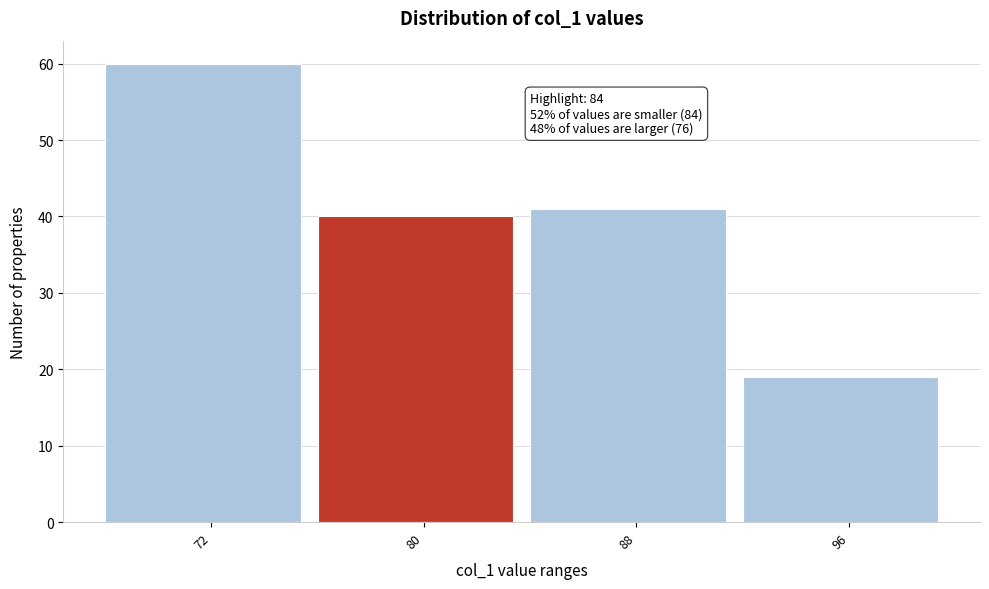

Reading left to right, extract all data points from this chart.

60	40	41	19